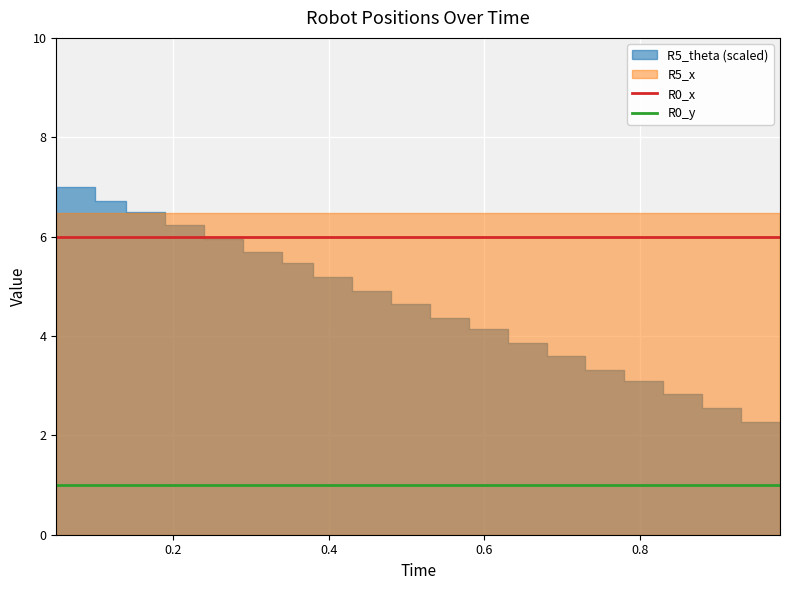

What is the smallest value displayed?

1